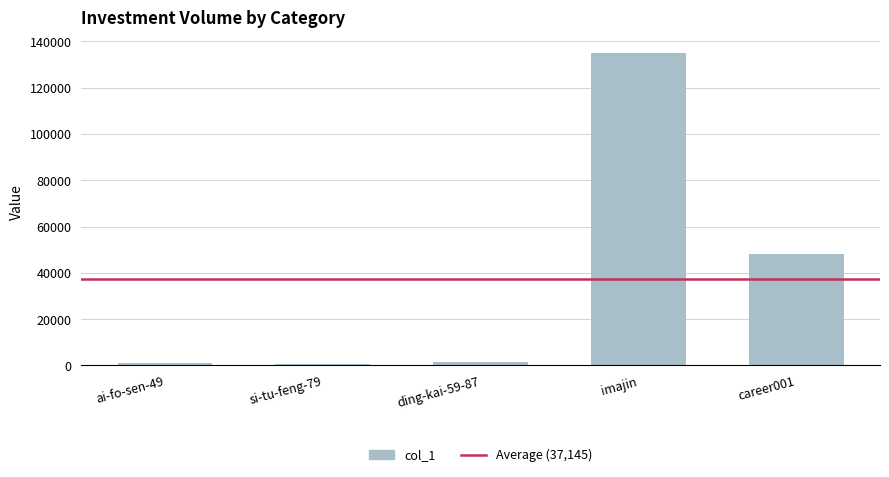

What is the difference between the values at ai-fo-sen-49 and imajin?

133953